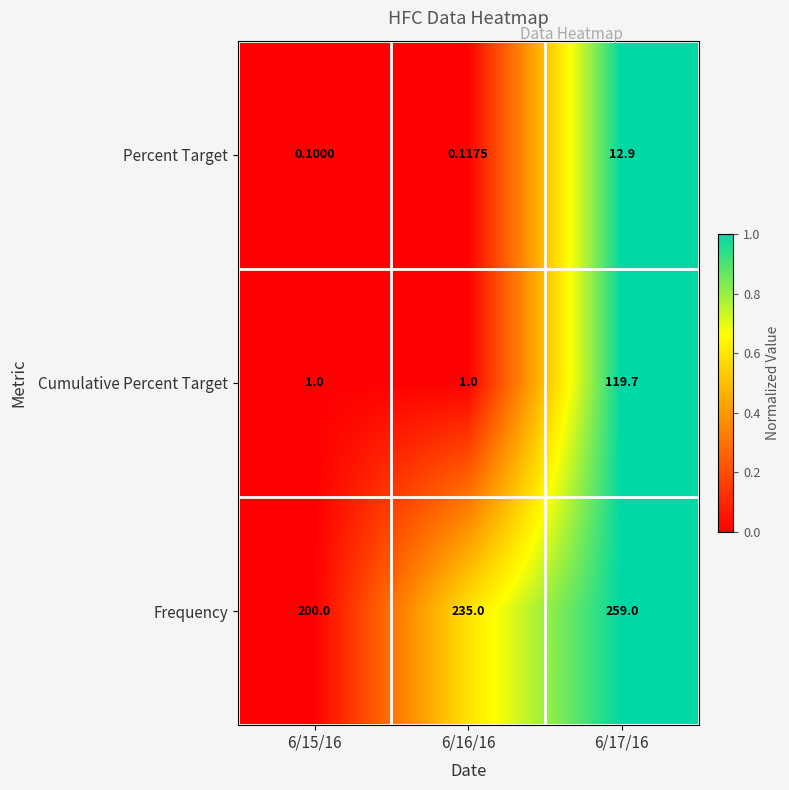

Which series has the largest range (max minus min)?

Cumulative Percent Target